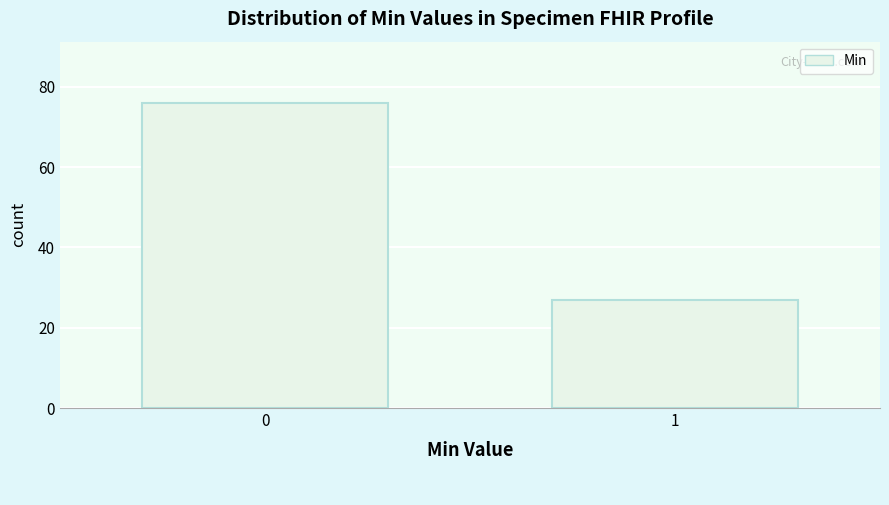

Reading left to right, transcribe all the data shown in this chart.

0=76	1=27